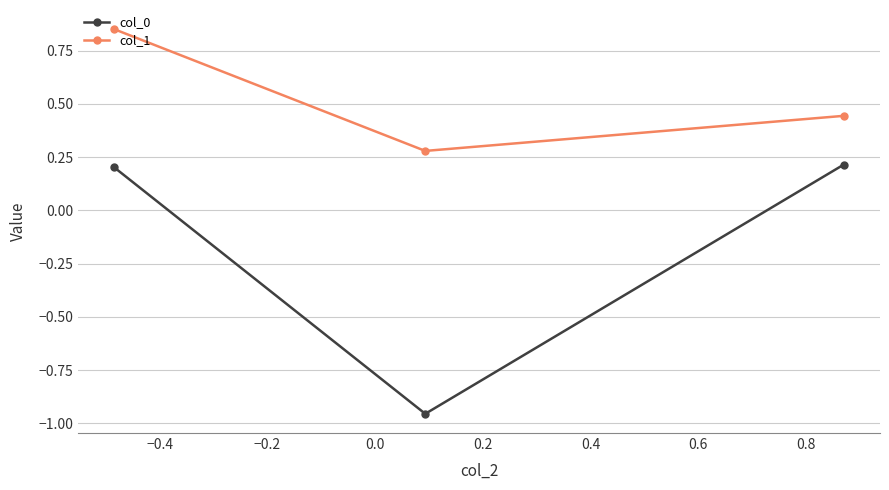

How many negative values does the col_0 series have?

1